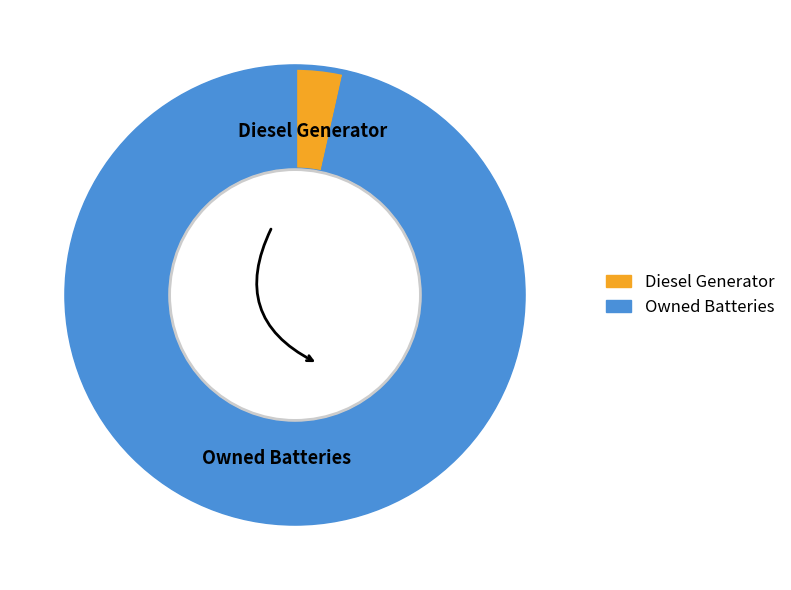

Is there any slice that represents more than half of the pie?

Yes